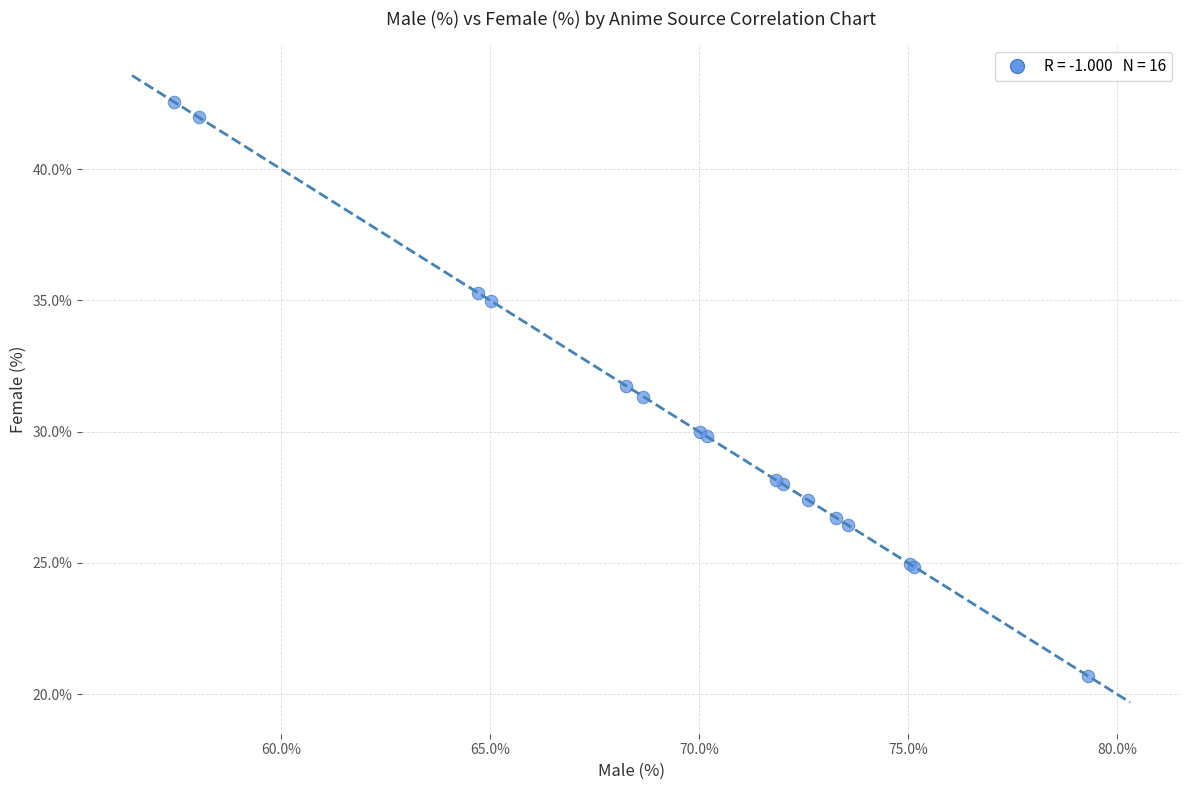

What Y value in the scatter plot is closest to 31?

31.3